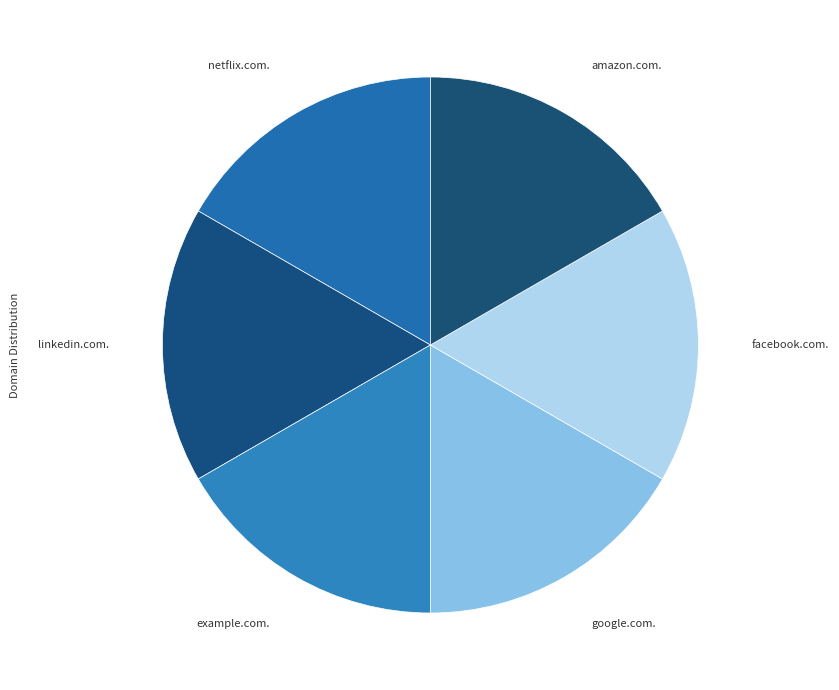

Approximately how many times larger is the value at example.com. compared to linkedin.com.?

1.0